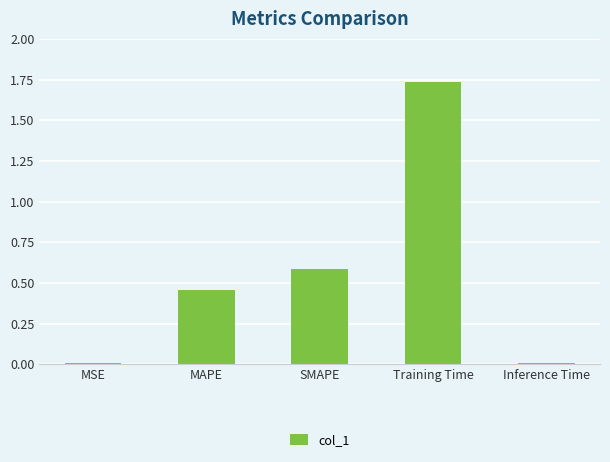

True or false: the data shows 3.1 at Training Time.

False